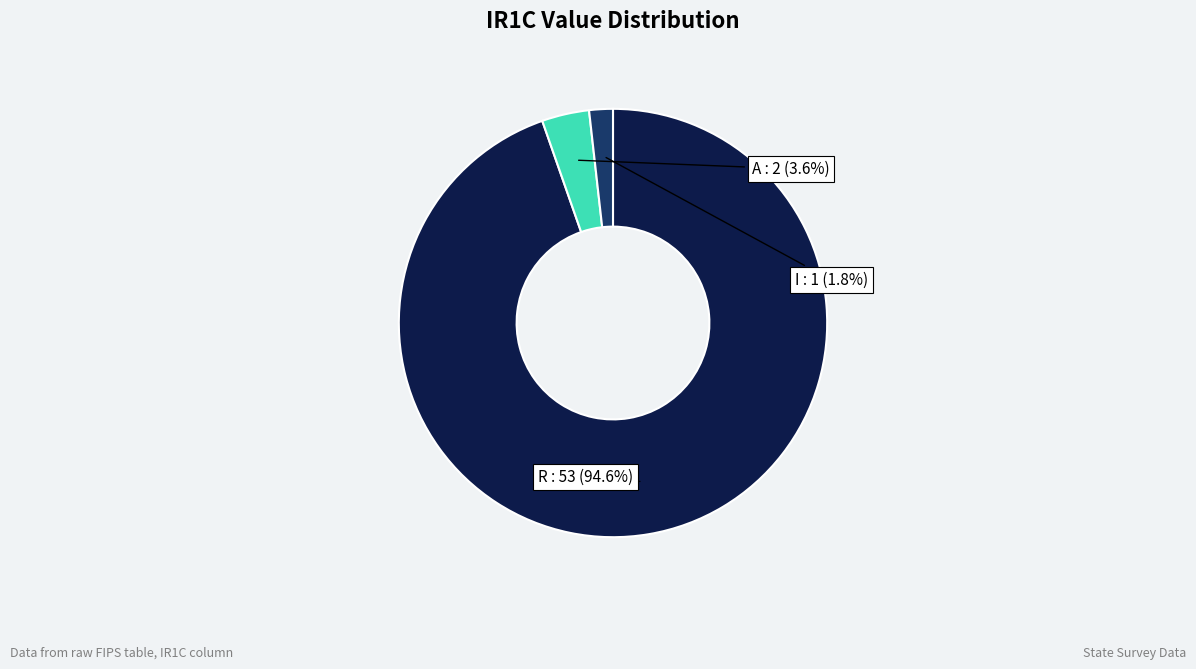

Is there any slice that represents more than half of the pie?

Yes